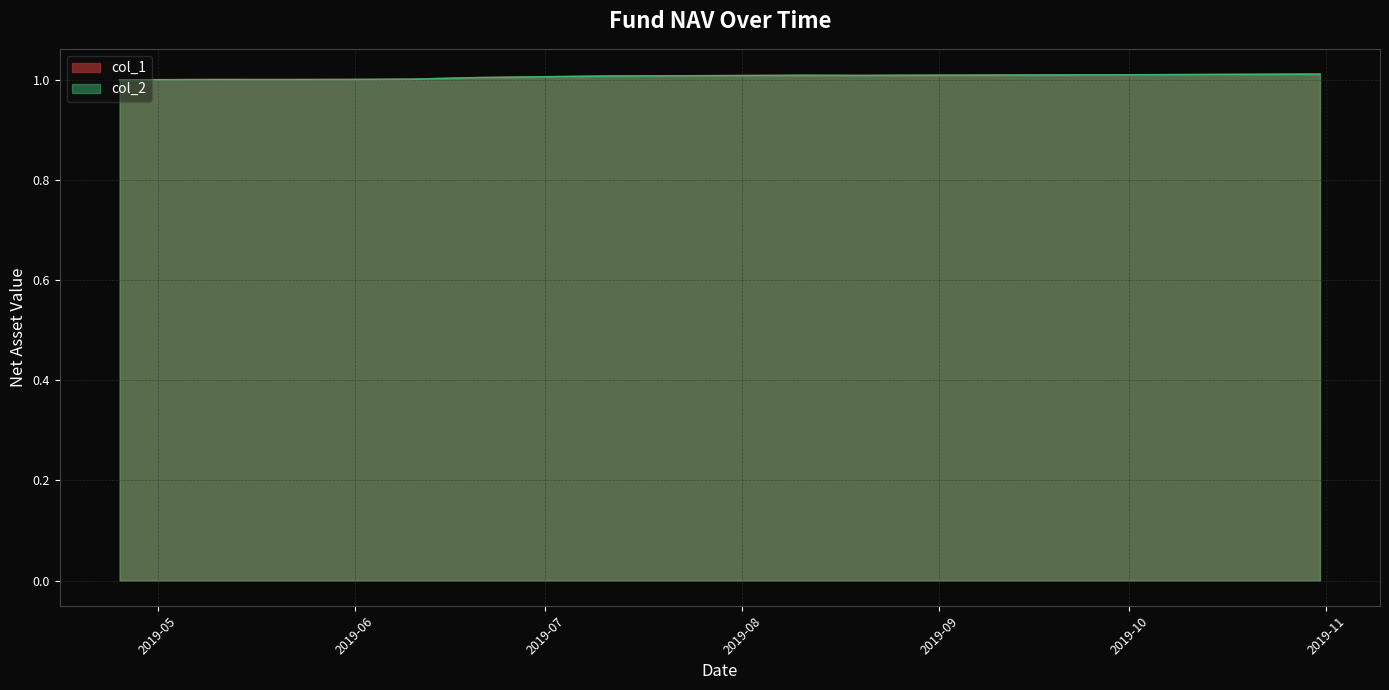

At how many categories does at least one series exceed 1?

20